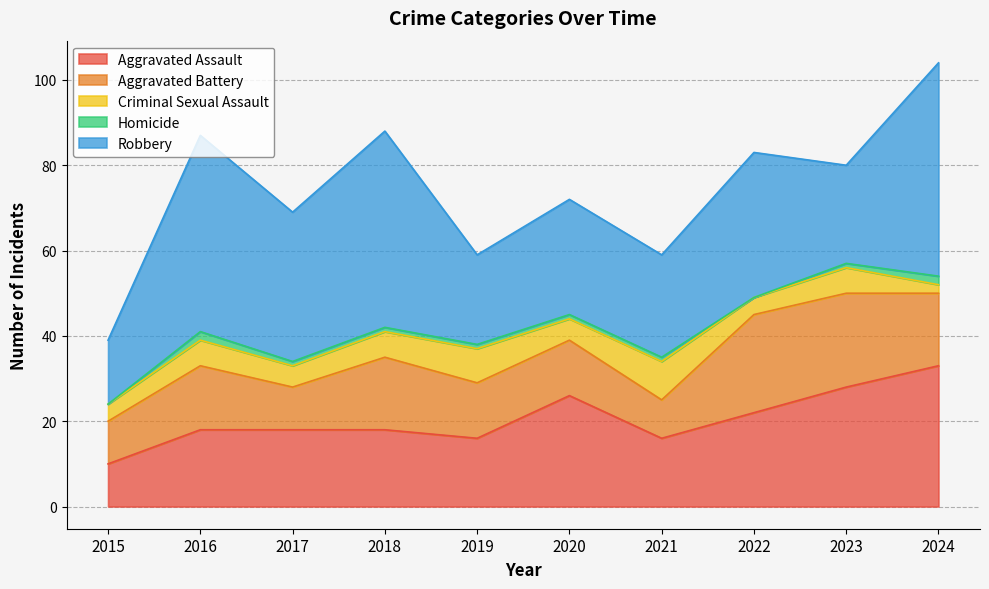

The value of Criminal Sexual Assault at 2019 is 8. True or false?

True